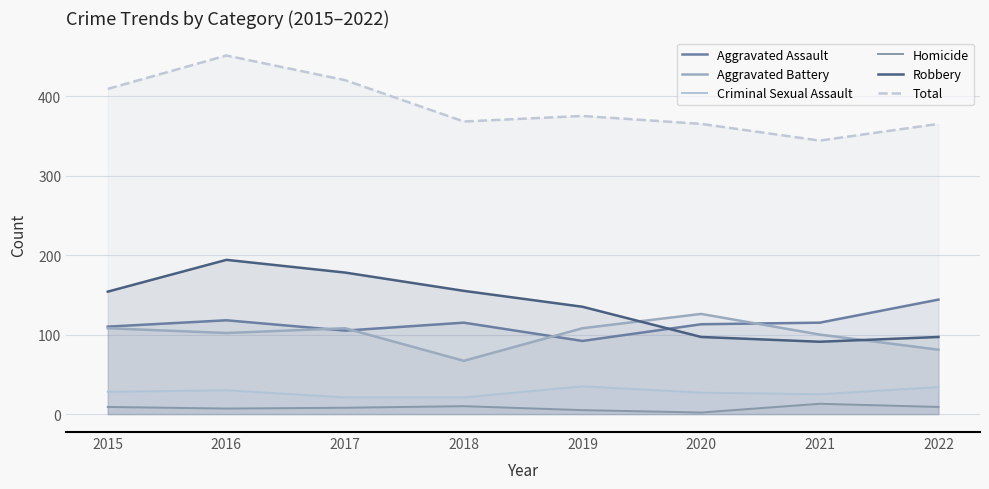

What are all the series names shown in the legend?

Aggravated Assault, Aggravated Battery, Criminal Sexual Assault, Homicide, Robbery, Total